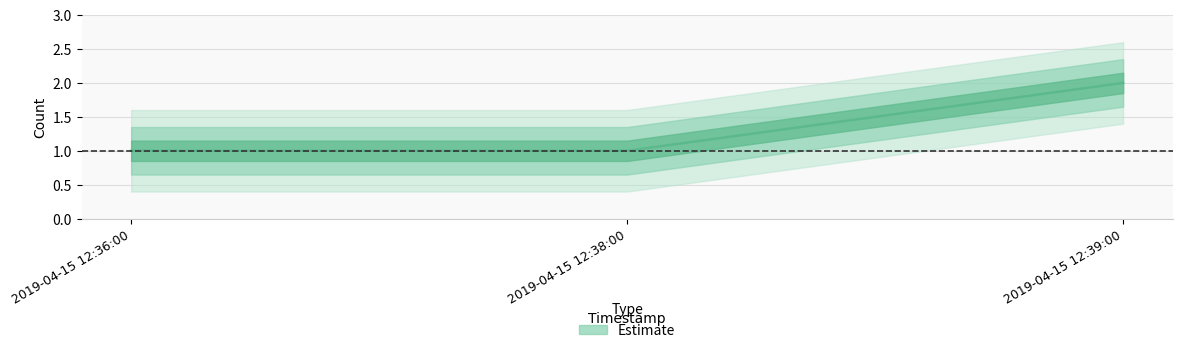

What is the label of the 3rd point from the left?

2019-04-15 12:39:00